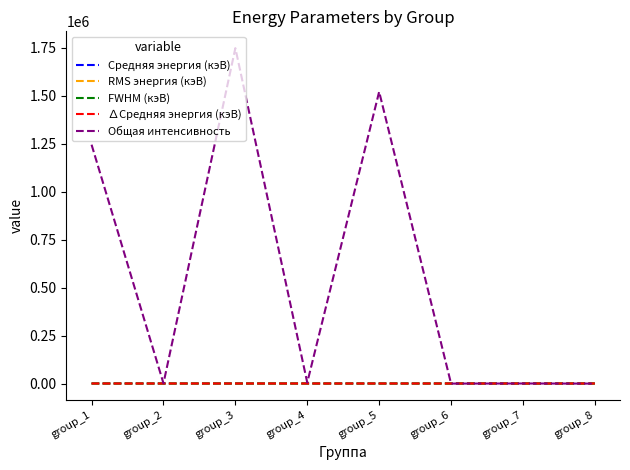

At which category is the sum across all series the highest?

group_3